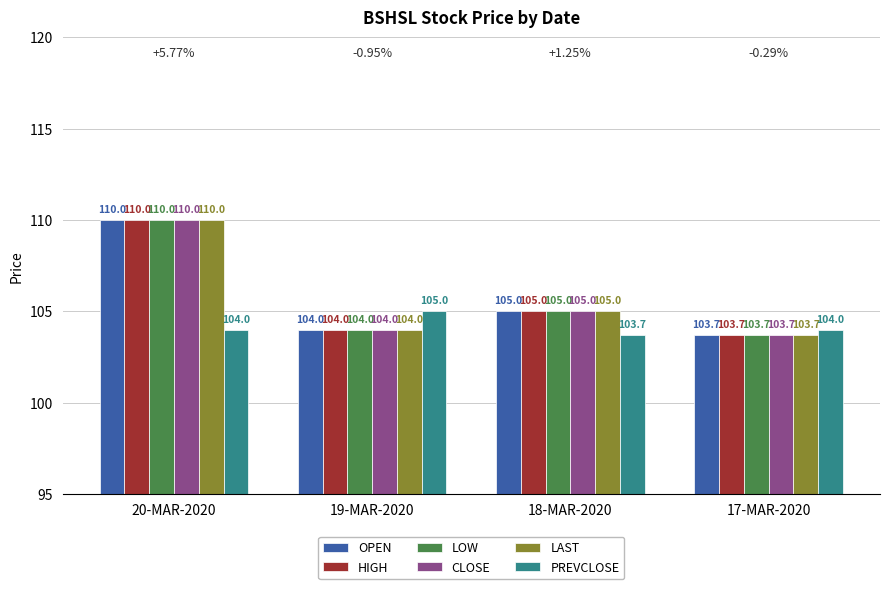

What is the value of the HIGH bar at the 4th from the left?

103.7